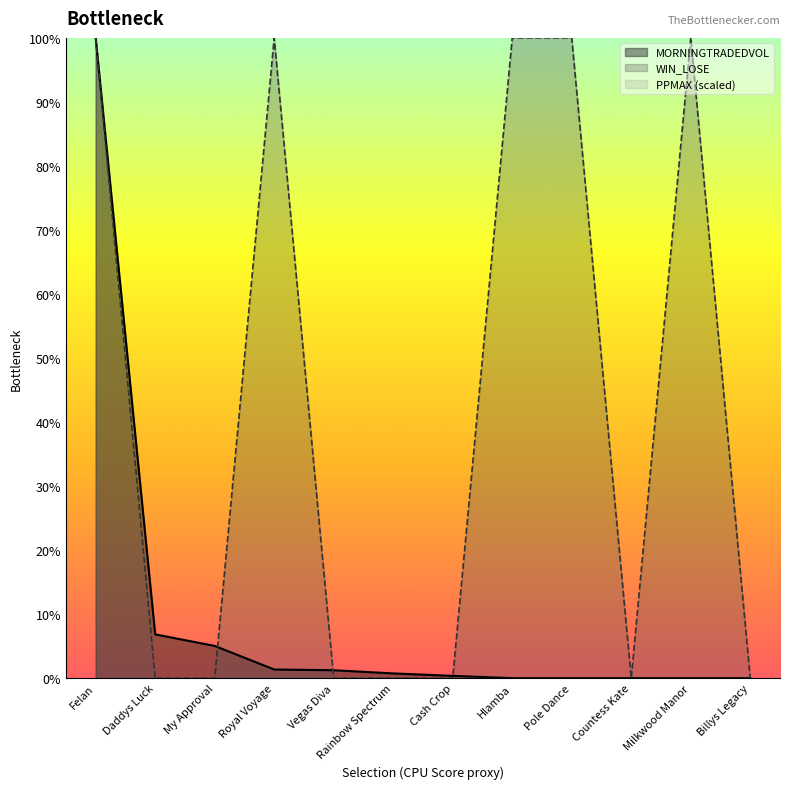

How many lines are shown in the chart?

3